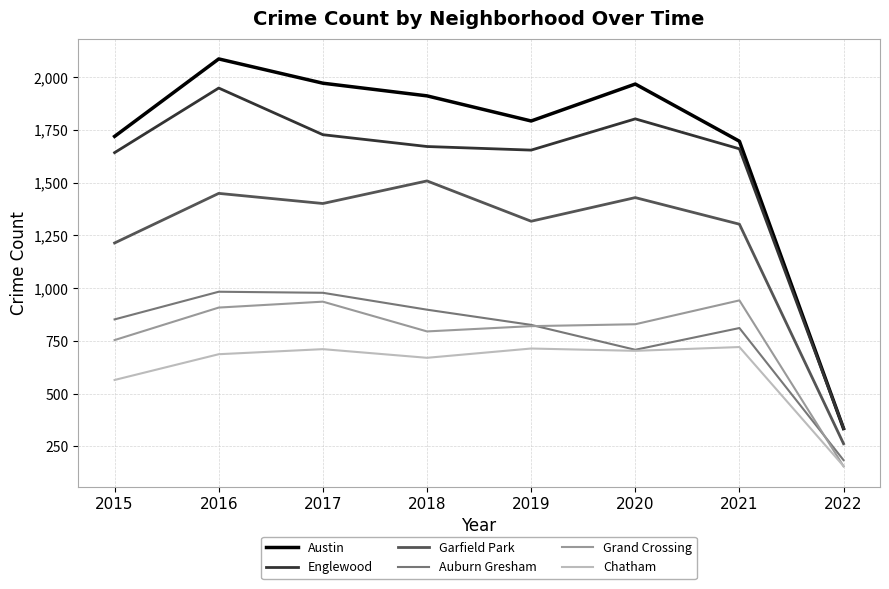

Which series has the widest spread of values?

Austin